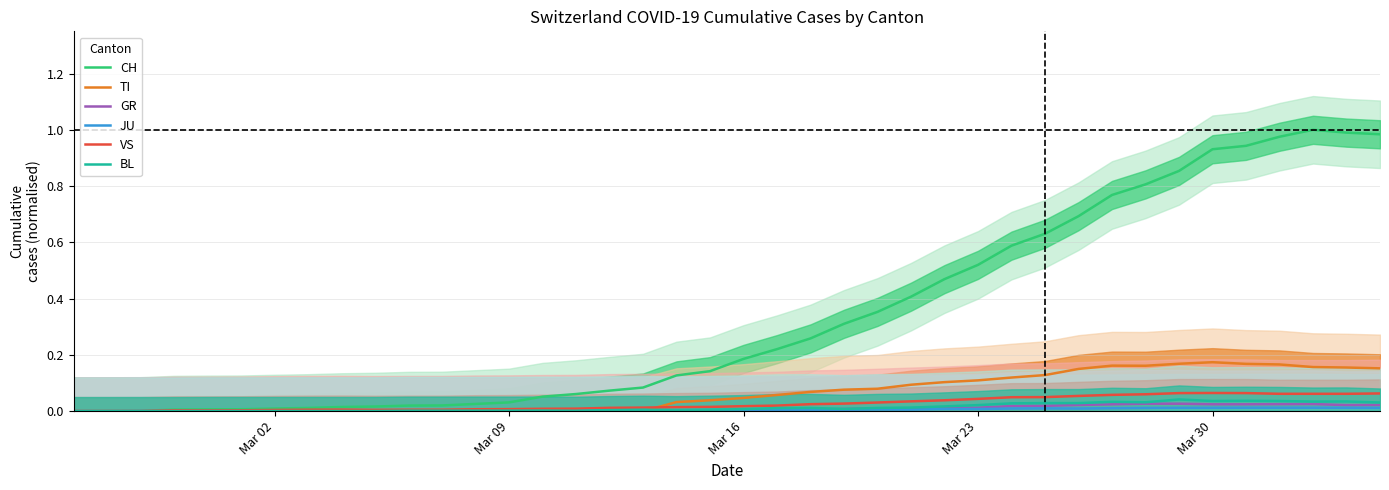

Reading left to right, transcribe all the data shown in this chart.

CH: 0.0	0.0	0.0	0.0	0.0	0.0	0.0	0.0	0.0	0.0	0.0	0.0	0.0	0.0	0.1	0.1	0.1	0.1	0.1	0.1	0.2	0.2	0.3	0.3	0.4	0.4	0.5	0.5	0.6	0.6	0.7	0.8	0.8	0.9	0.9	0.9	1.0	1.0	1.0	1.0
TI: 0.0	0.0	0.0	0.0	0.0	0.0	0.0	0.0	0.0	0.0	0.0	0.0	0.0	0.0	0.0	0.0	0.0	0.0	0.0	0.0	0.0	0.1	0.1	0.1	0.1	0.1	0.1	0.1	0.1	0.1	0.1	0.2	0.2	0.2	0.2	0.2	0.2	0.2	0.2	0.2
GR: 0.0	0.0	0.0	0.0	0.0	0.0	0.0	0.0	0.0	0.0	0.0	0.0	0.0	0.0	0.0	0.0	0.0	0.0	0.0	0.0	0.0	0.0	0.0	0.0	0.0	0.0	0.0	0.0	0.0	0.0	0.0	0.0	0.0	0.0	0.0	0.0	0.0	0.0	0.0	0.0
JU: 0.0	0.0	0.0	0.0	0.0	0.0	0.0	0.0	0.0	0.0	0.0	0.0	0.0	0.0	0.0	0.0	0.0	0.0	0.0	0.0	0.0	0.0	0.0	0.0	0.0	0.0	0.0	0.0	0.0	0.0	0.0	0.0	0.0	0.0	0.0	0.0	0.0	0.0	0.0	0.0
VS: 0.0	0.0	0.0	0.0	0.0	0.0	0.0	0.0	0.0	0.0	0.0	0.0	0.0	0.0	0.0	0.0	0.0	0.0	0.0	0.0	0.0	0.0	0.0	0.0	0.0	0.0	0.0	0.0	0.0	0.0	0.1	0.1	0.1	0.1	0.1	0.1	0.1	0.1	0.1	0.1
BL: 0.0	0.0	0.0	0.0	0.0	0.0	0.0	0.0	0.0	0.0	0.0	0.0	0.0	0.0	0.0	0.0	0.0	0.0	0.0	0.0	0.0	0.0	0.0	0.0	0.0	0.0	0.0	0.0	0.0	0.0	0.0	0.0	0.0	0.0	0.0	0.0	0.0	0.0	0.0	0.0